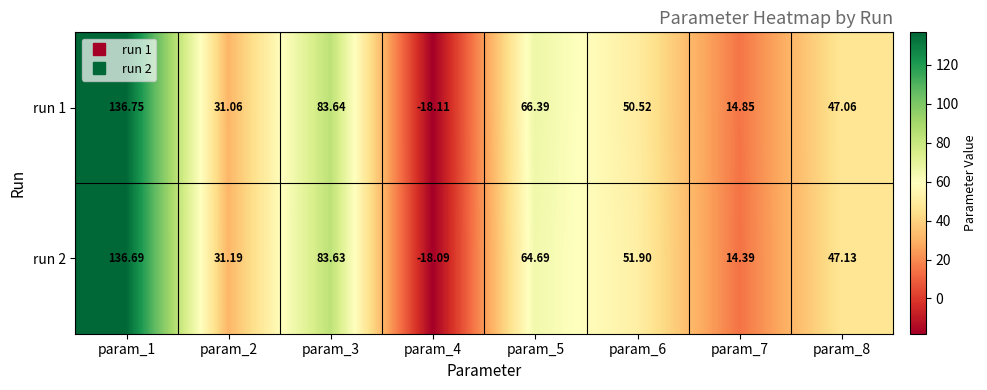

Is the value of run 1 at param_2 greater than the value of run 2 at param_7?

Yes